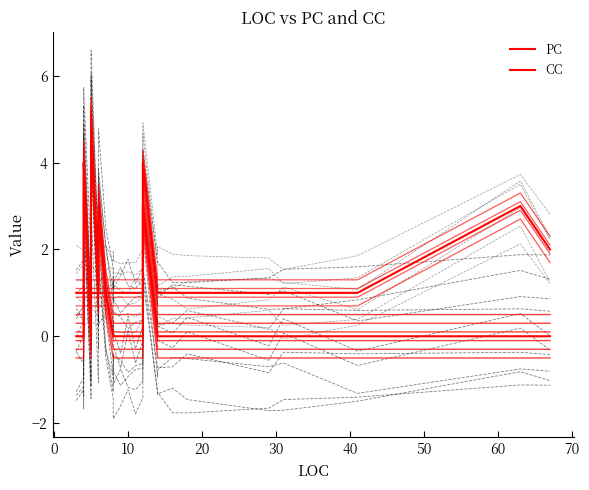

What is the label of the 32nd point from the left?

31